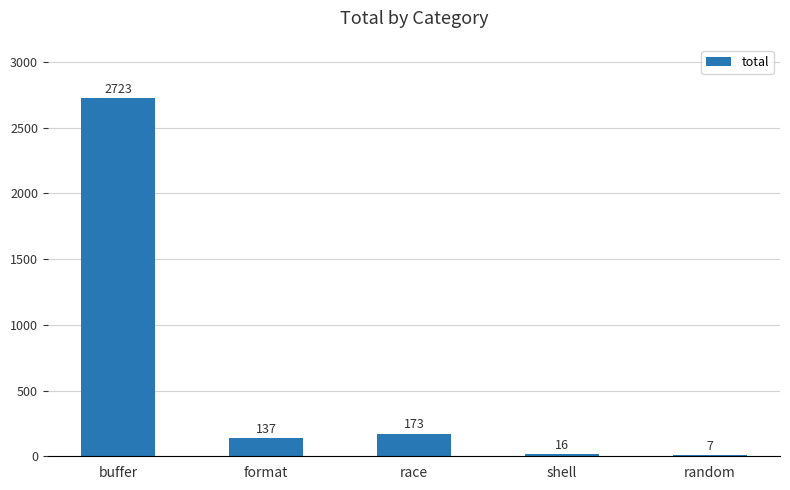

What is the greatest value displayed?

2723